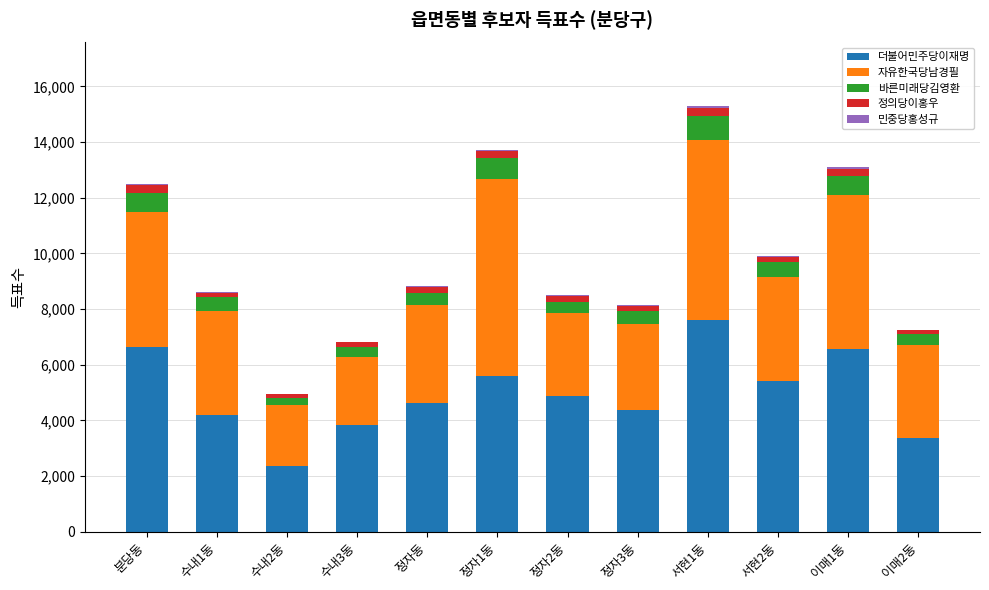

Which category has the highest value in the 더불어민주당이재명 series?

서현1동